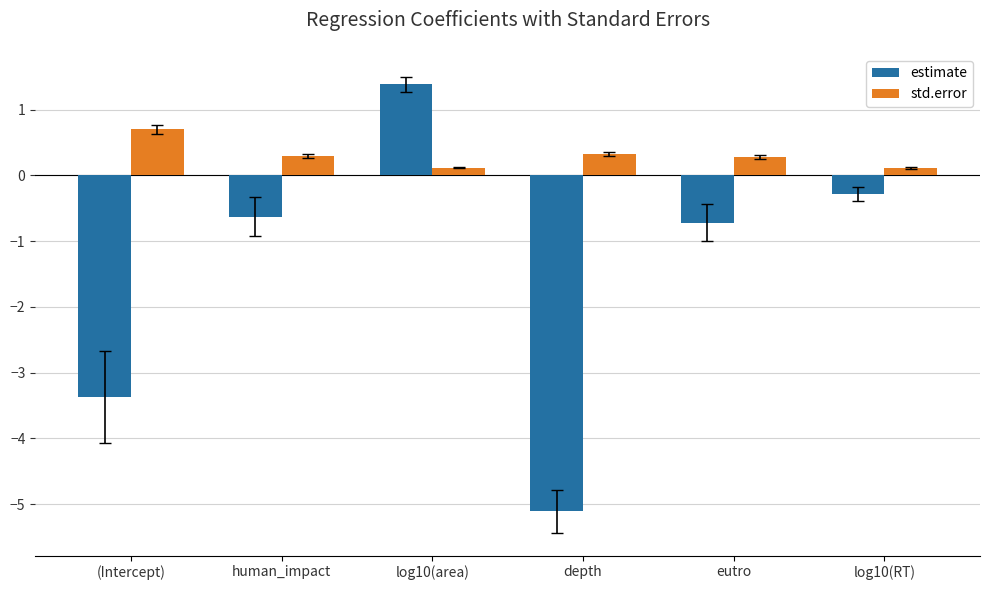

Count the number of data series in this chart.

2